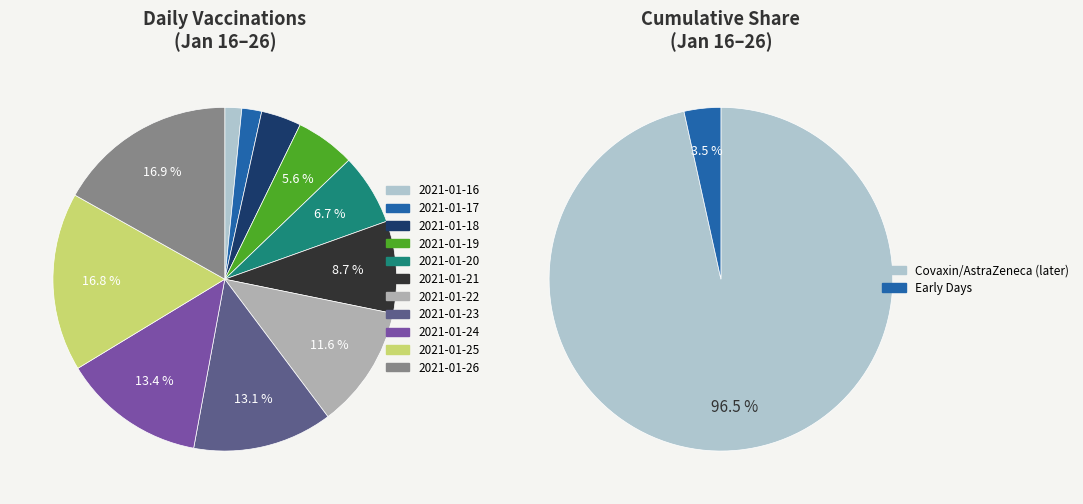

To the nearest percent, what is the average slice percentage?

9%